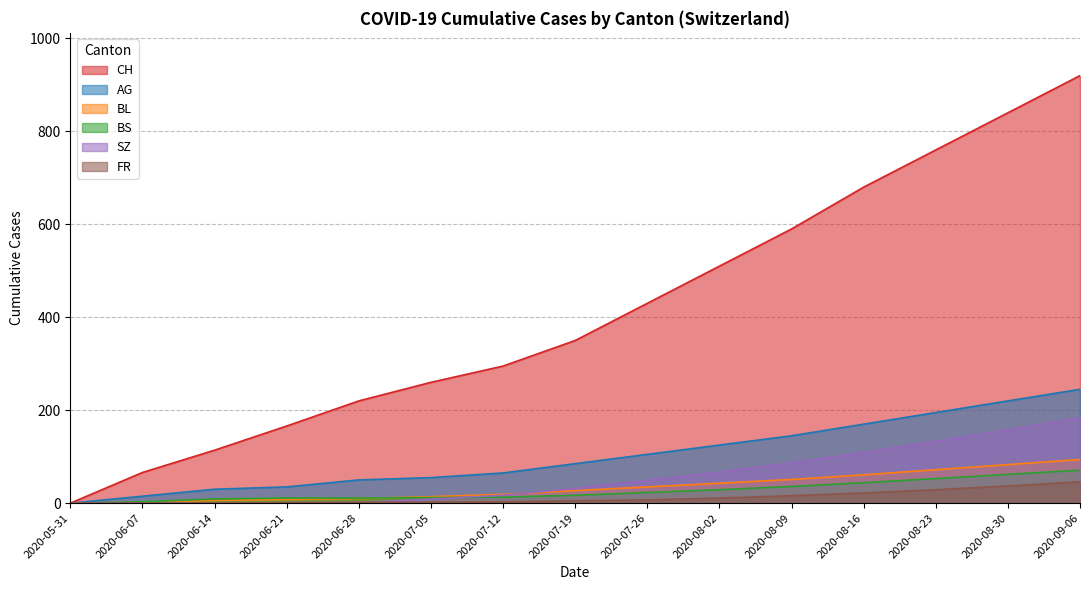

Reading left to right, what are all the values shown in this chart?

CH: 2020-05-31=0	2020-06-07=66	2020-06-14=114	2020-06-21=166	2020-06-28=220	2020-07-05=260	2020-07-12=295	2020-07-19=350	2020-07-26=430	2020-08-02=510	2020-08-09=590	2020-08-16=680	2020-08-23=760	2020-08-30=840	2020-09-06=920
AG: 2020-05-31=0	2020-06-07=15	2020-06-14=30	2020-06-21=35	2020-06-28=50	2020-07-05=55	2020-07-12=65	2020-07-19=85	2020-07-26=105	2020-08-02=125	2020-08-09=145	2020-08-16=170	2020-08-23=195	2020-08-30=220	2020-09-06=245
BL: 2020-05-31=0	2020-06-07=2	2020-06-14=6	2020-06-21=8	2020-06-28=10	2020-07-05=14	2020-07-12=19	2020-07-19=27	2020-07-26=35	2020-08-02=43	2020-08-09=51	2020-08-16=61	2020-08-23=72	2020-08-30=83	2020-09-06=94
BS: 2020-05-31=0	2020-06-07=3	2020-06-14=9	2020-06-21=11	2020-06-28=11	2020-07-05=12	2020-07-12=13	2020-07-19=17	2020-07-26=23	2020-08-02=29	2020-08-09=36	2020-08-16=44	2020-08-23=53	2020-08-30=62	2020-09-06=71
SZ: 2020-05-31=0	2020-06-07=0	2020-06-14=0	2020-06-21=1	2020-06-28=1	2020-07-05=9	2020-07-12=17	2020-07-19=32	2020-07-26=49	2020-08-02=67	2020-08-09=87	2020-08-16=109	2020-08-23=133	2020-08-30=158	2020-09-06=184
FR: 2020-05-31=0	2020-06-07=0	2020-06-14=0	2020-06-21=1	2020-06-28=2	2020-07-05=2	2020-07-12=3	2020-07-19=5	2020-07-26=7	2020-08-02=11	2020-08-09=16	2020-08-16=22	2020-08-23=29	2020-08-30=37	2020-09-06=46